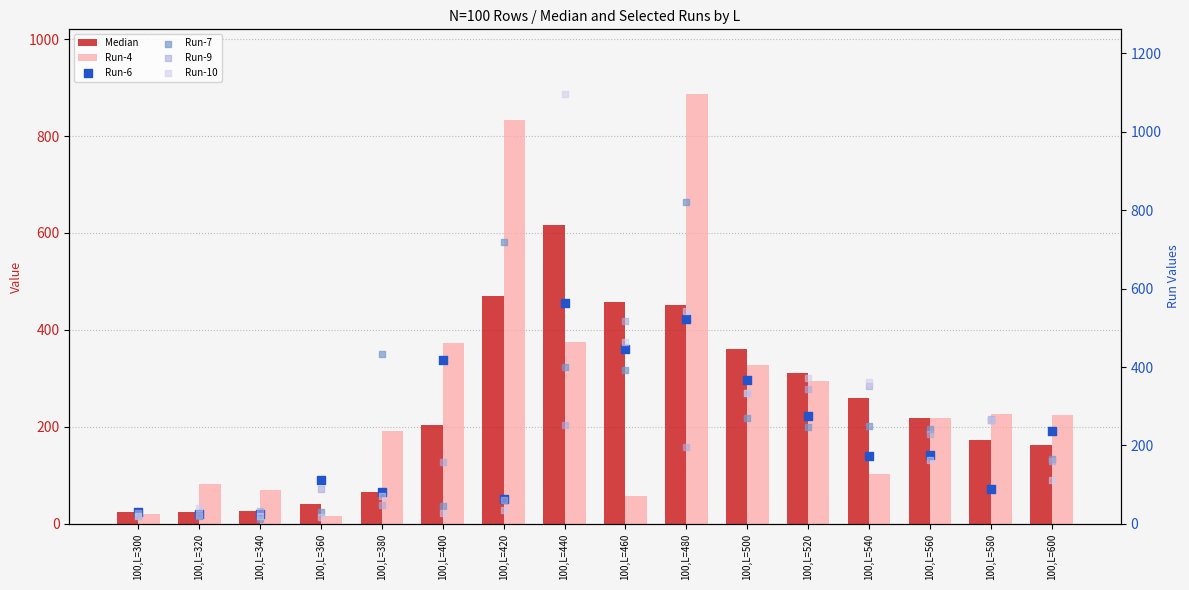

Which series has the largest total across all categories?

Run-7